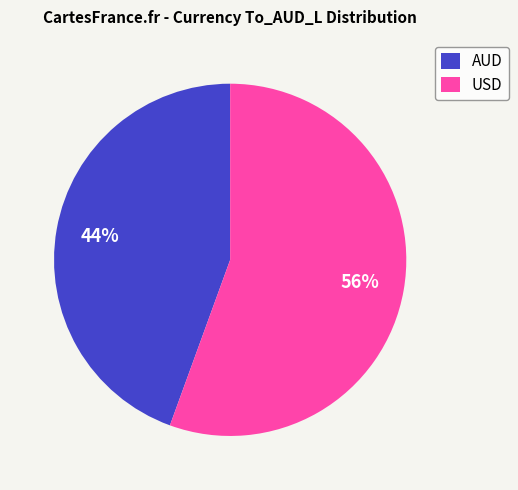

Is AUD the majority of the pie?

No